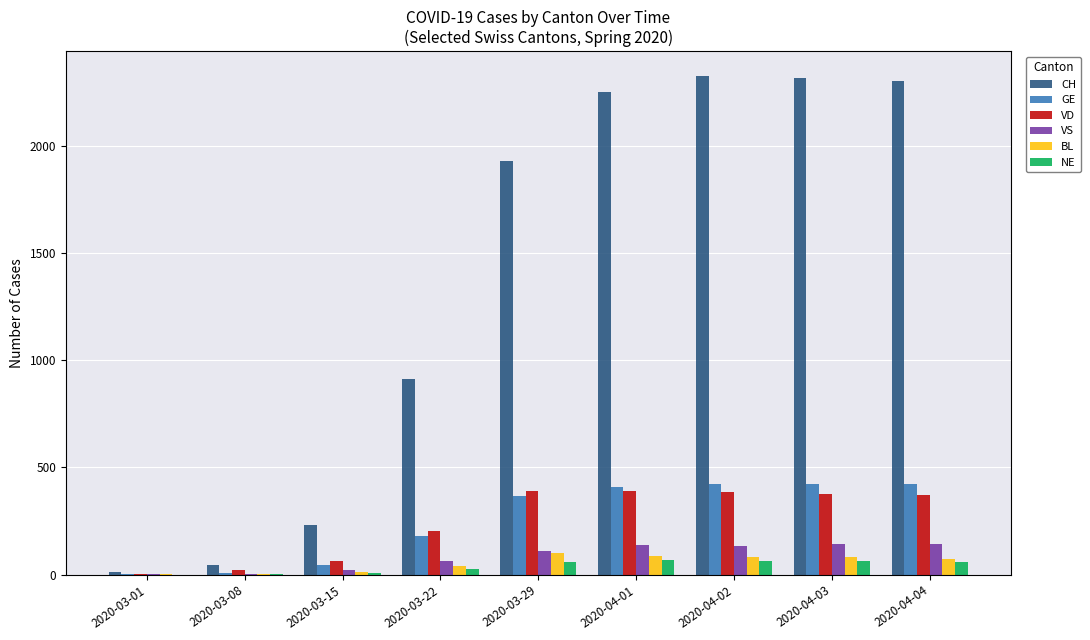

What is the average value of the BL series?

53